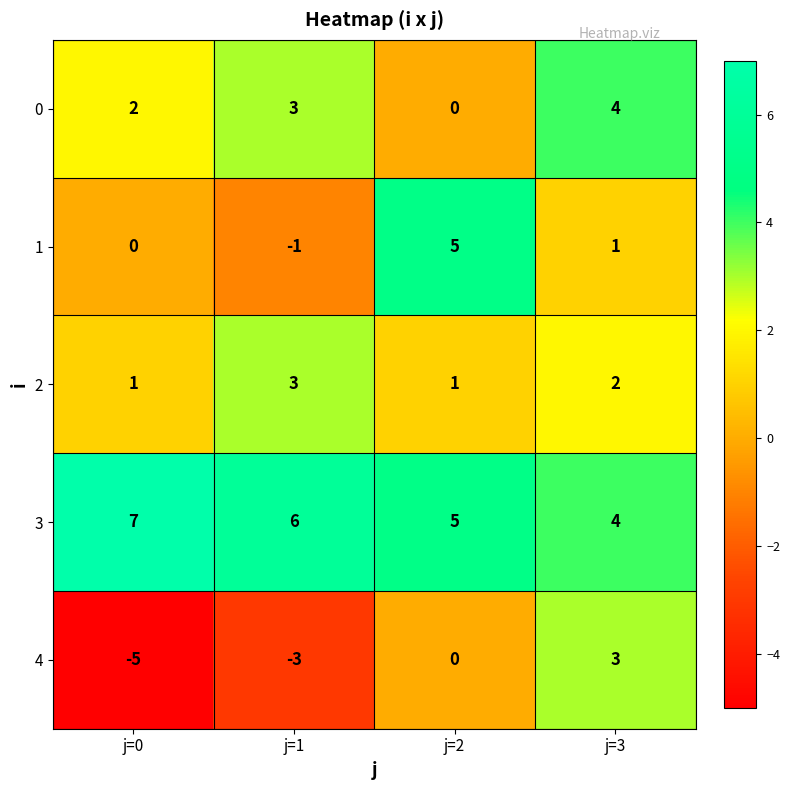

Reading left to right, list all the values displayed in this chart.

0: 2	3	0	4
1: 0	-1	5	1
2: 1	3	1	2
3: 7	6	5	4
4: -5	-3	0	3